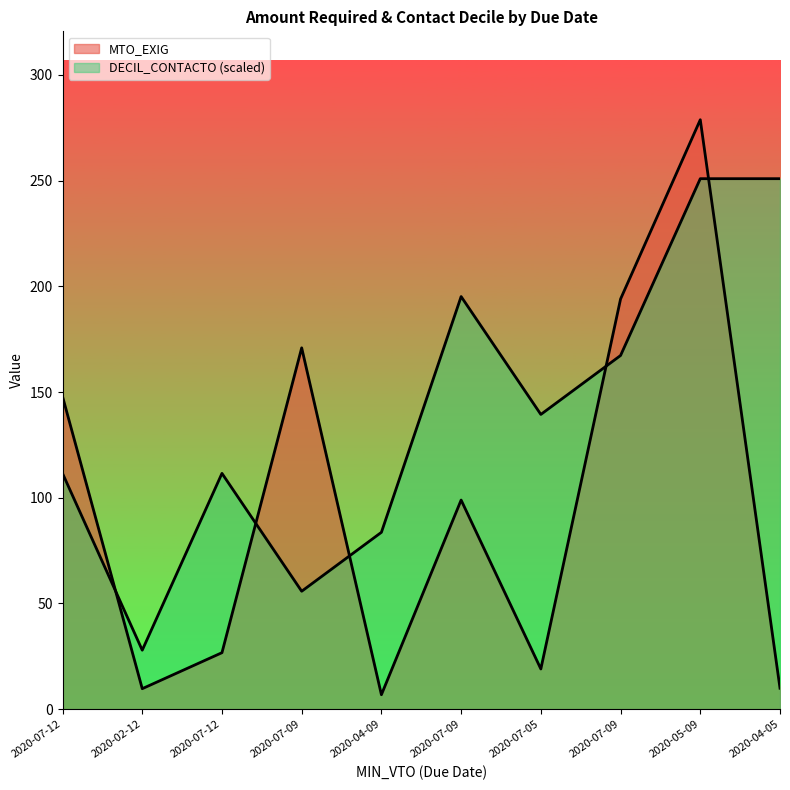

What is the label of the 9th point from the left?

2020-05-09